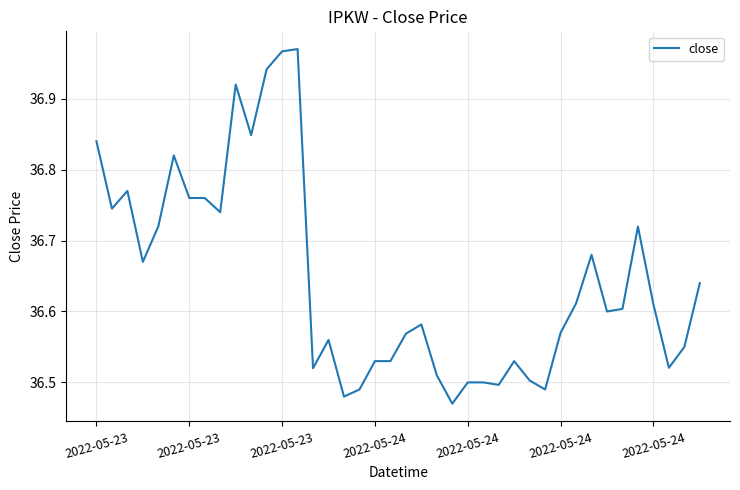

Does the chart have visible grid lines?

Yes